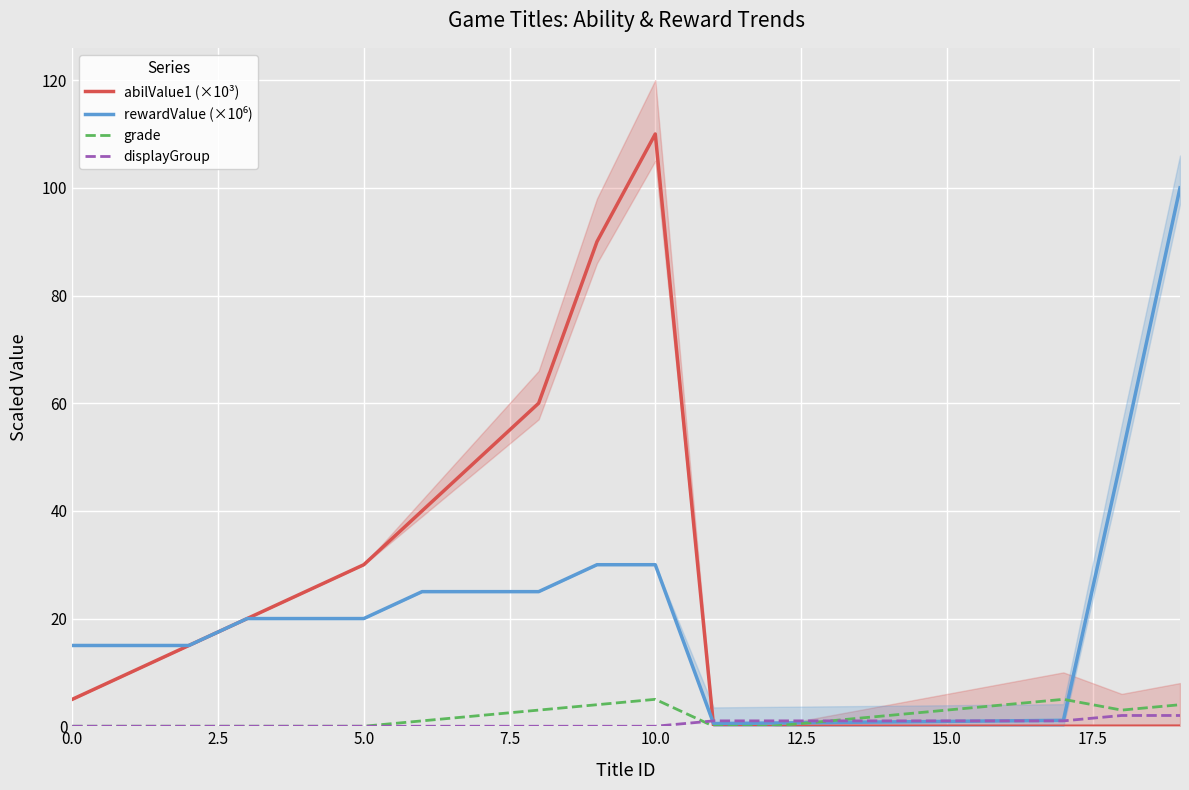

What is the value of the grade point at the 10th from the left?

4.0